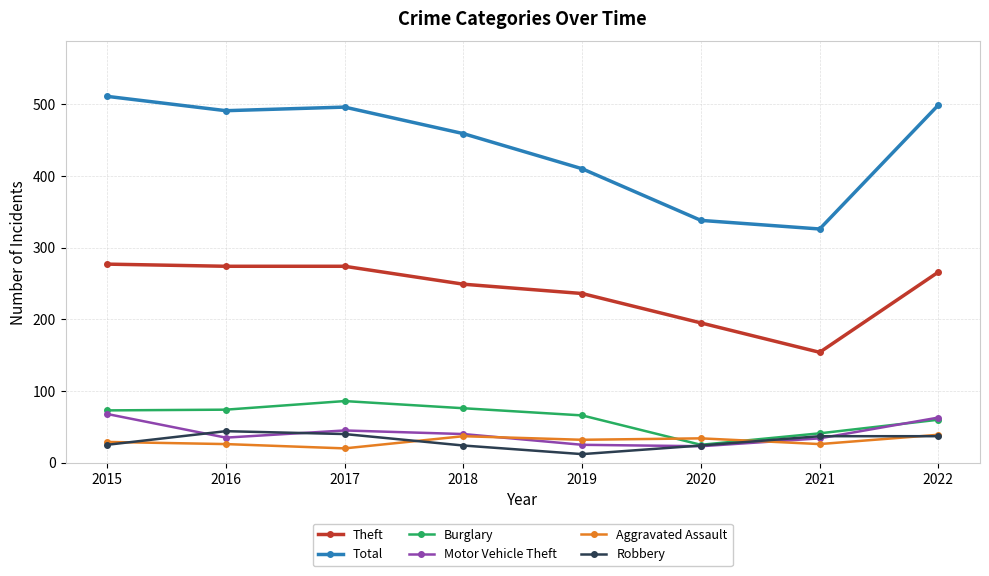

In Robbery, how many points are lower than both neighbors (excluding endpoints)?

1